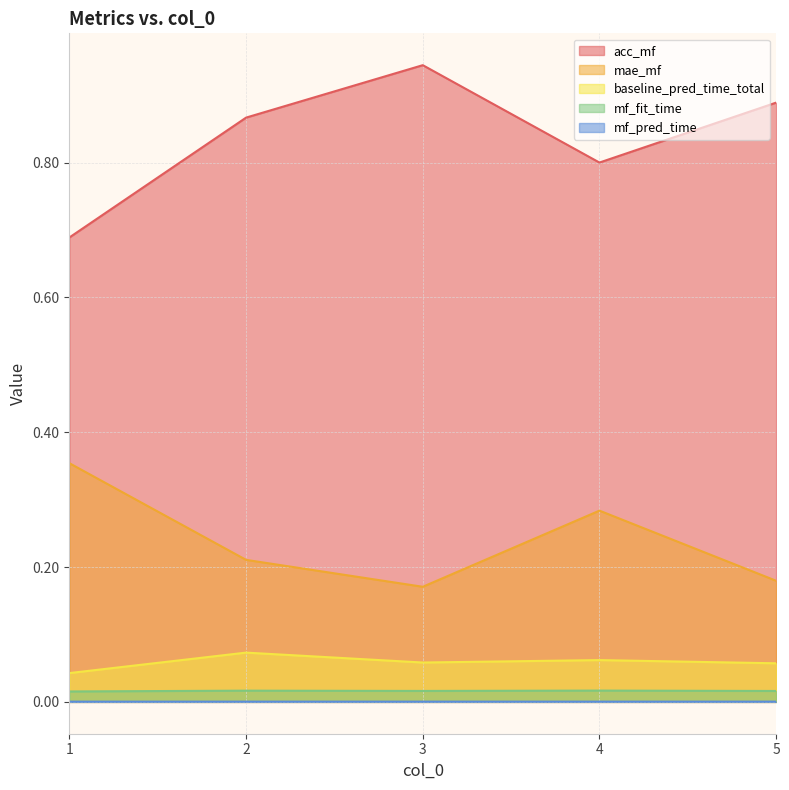

Between 1 and 2, which series saw the biggest shift?

acc_mf